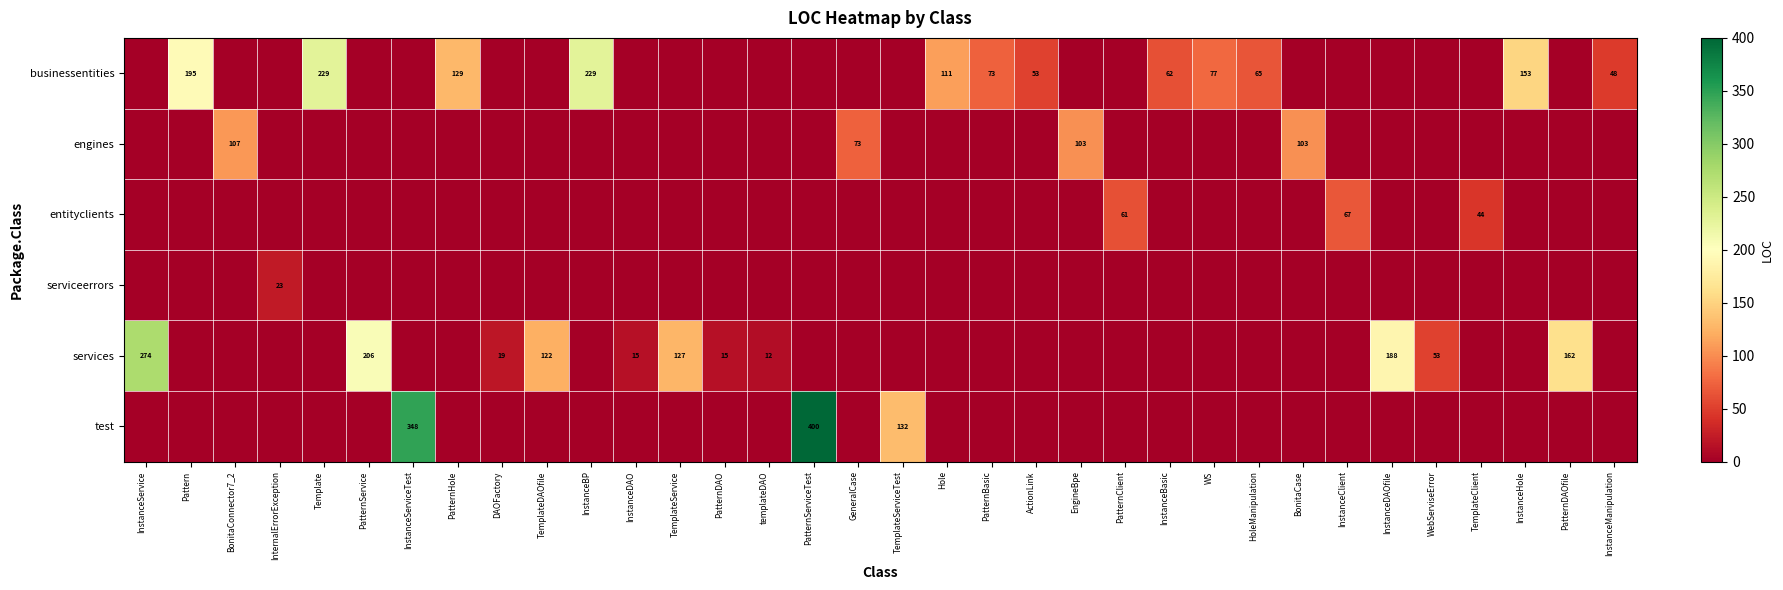

The services series shows 274 at InstanceService. True or false?

True